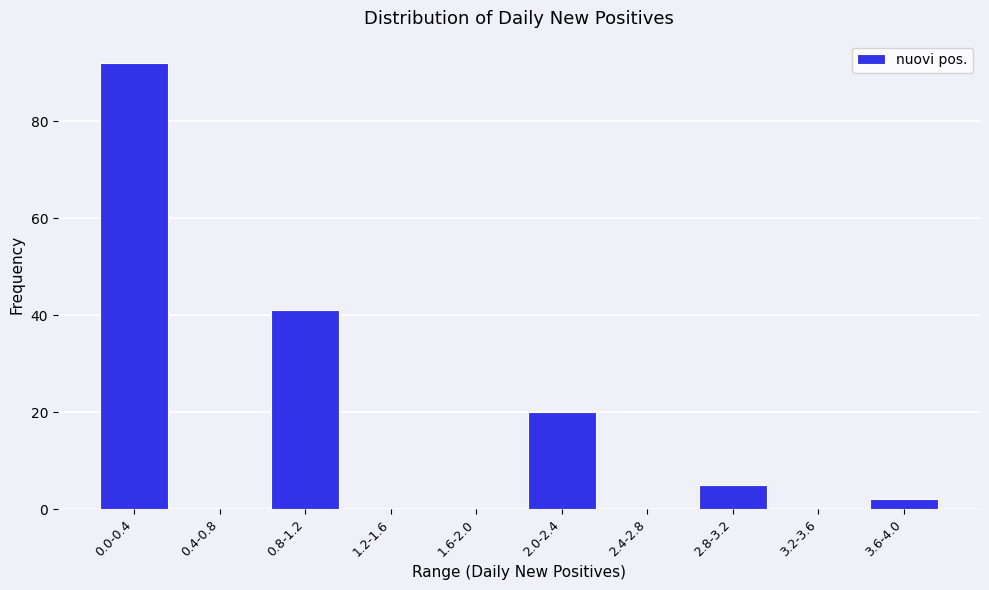

Reading left to right, extract all data points from this chart.

0.0-0.4=92	0.4-0.8=0	0.8-1.2=41	1.2-1.6=0	1.6-2.0=0	2.0-2.4=20	2.4-2.8=0	2.8-3.2=5	3.2-3.6=0	3.6-4.0=2